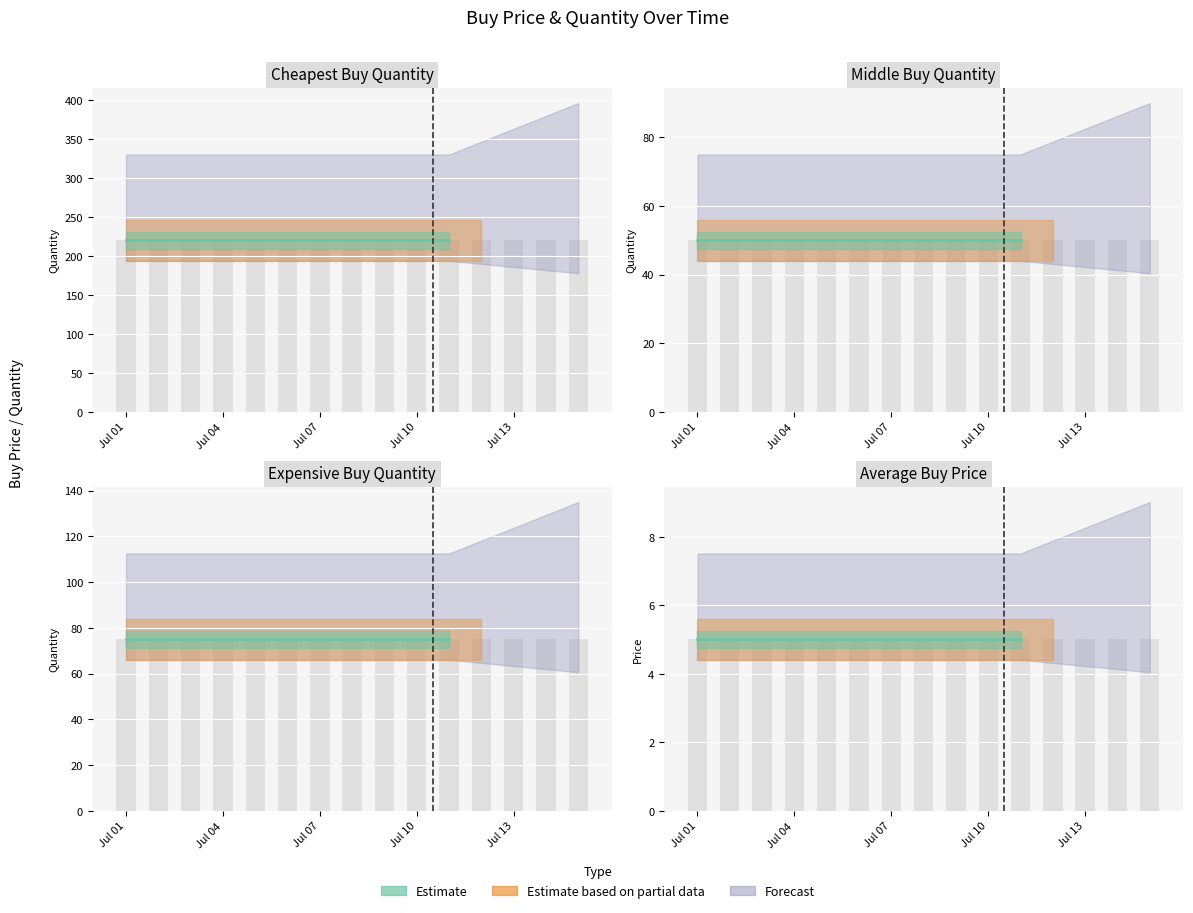

What is the total value across all series at Jul 14?

360.1